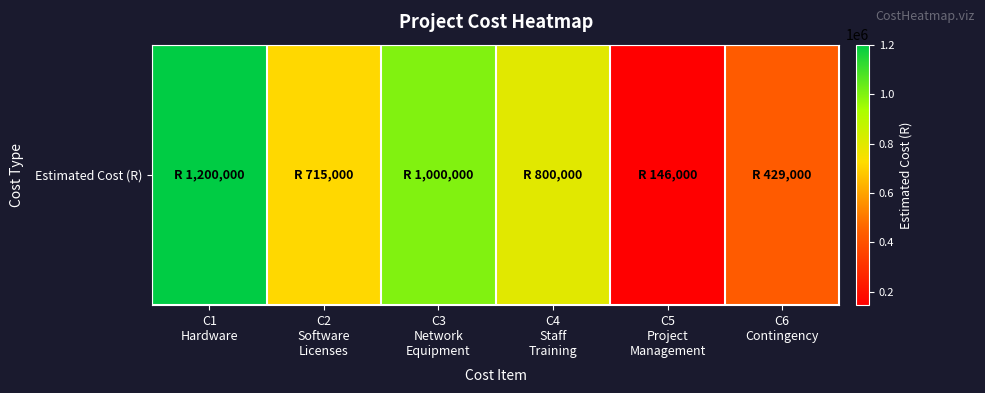

Reading right to left, transcribe all the data shown in this chart.

429000	146000	800000	1000000	715000	1200000